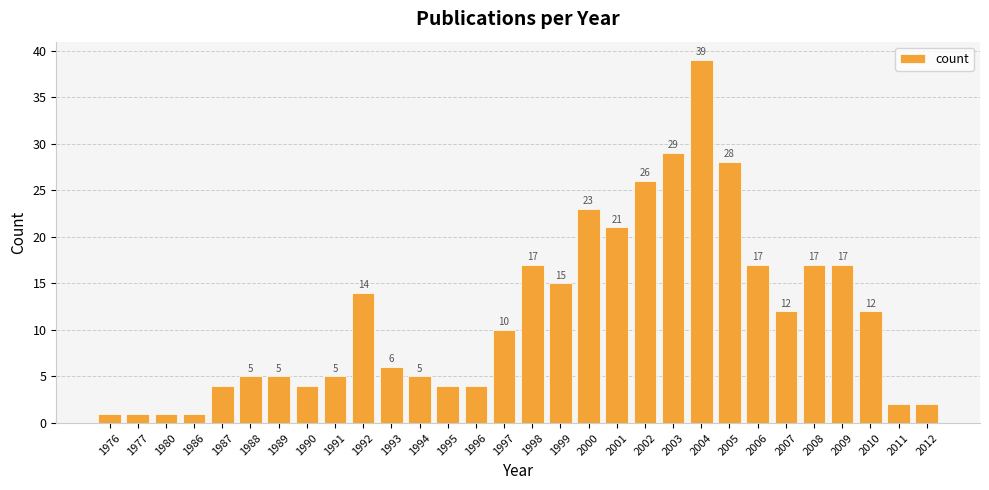

What is the minimum value shown in the chart?

1